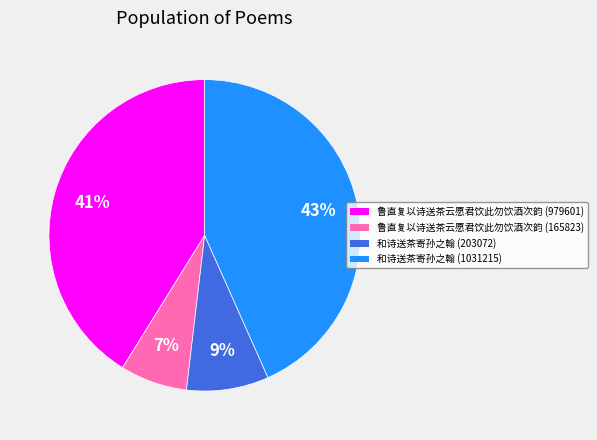

What percentage is the 和诗送茶寄孙之翰 (1031215) slice, to the nearest percent?

43%